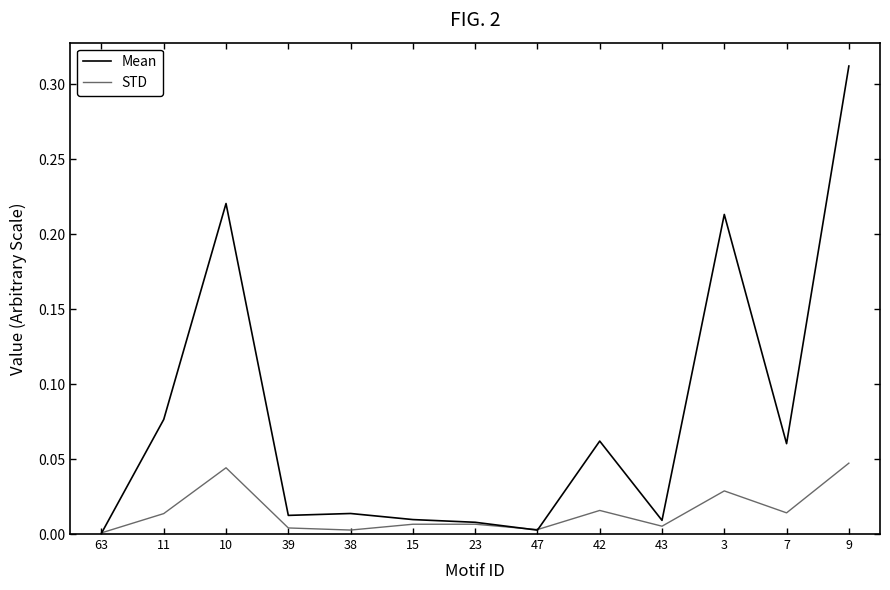

Is the value of Mean at 42 greater than the value of STD at 11?

Yes